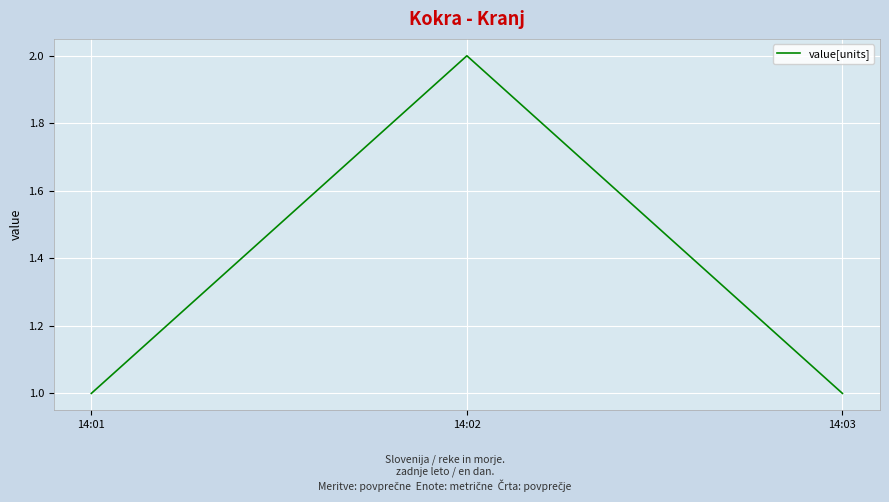

What is the sum of all values?

4